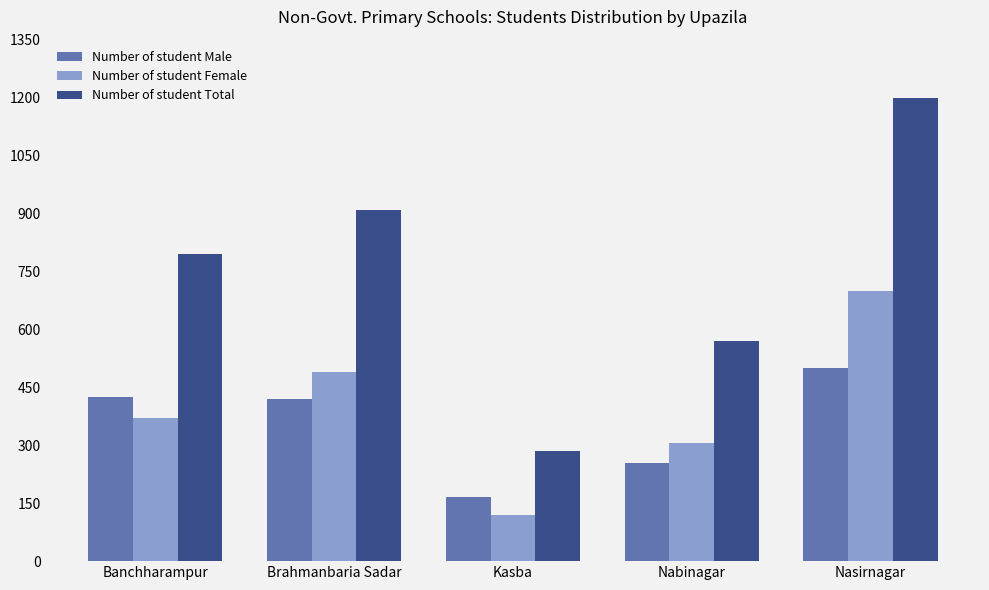

At Kasba, list the series in order from largest to smallest.

Number of student Total, Number of student Male, Number of student Female